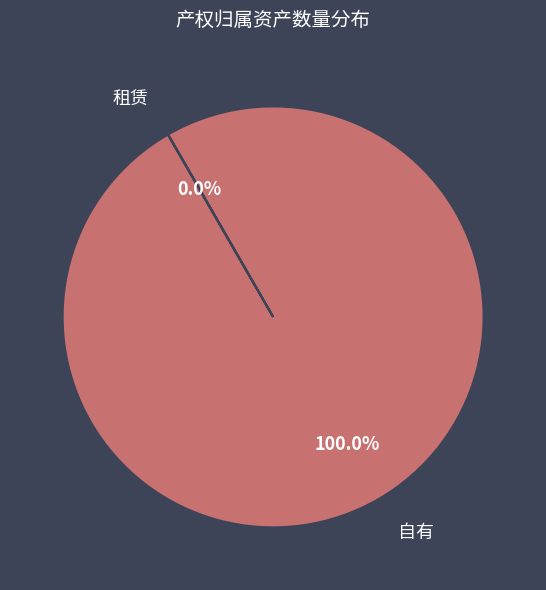

Does any single category account for the majority?

Yes